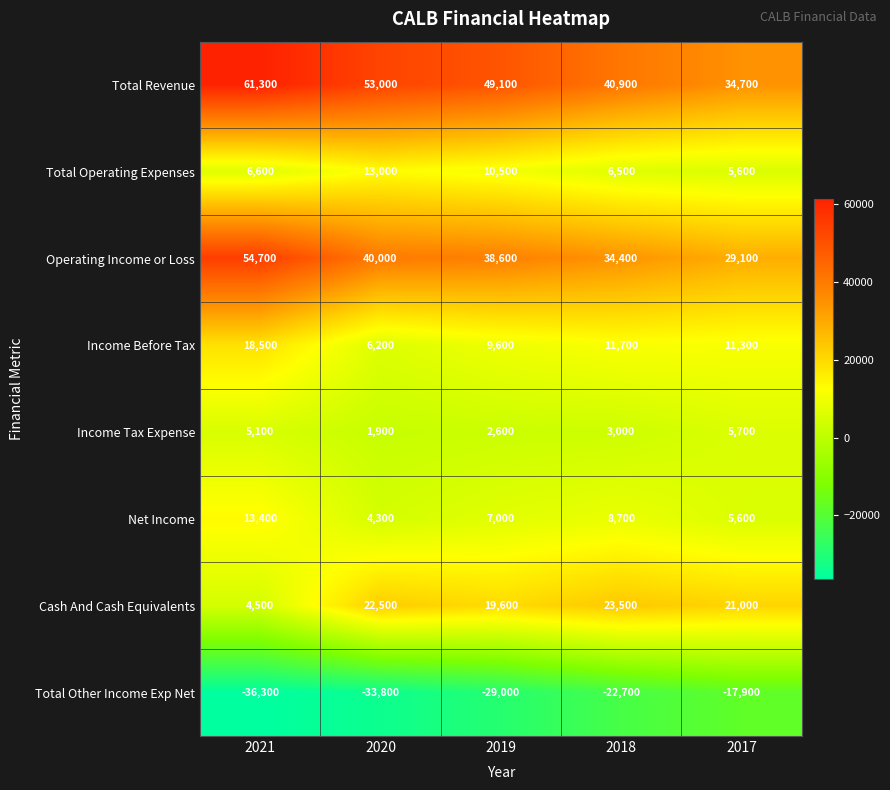

Is the value of Net Income at 2017 greater than the value of Income Tax Expense at 2018?

Yes